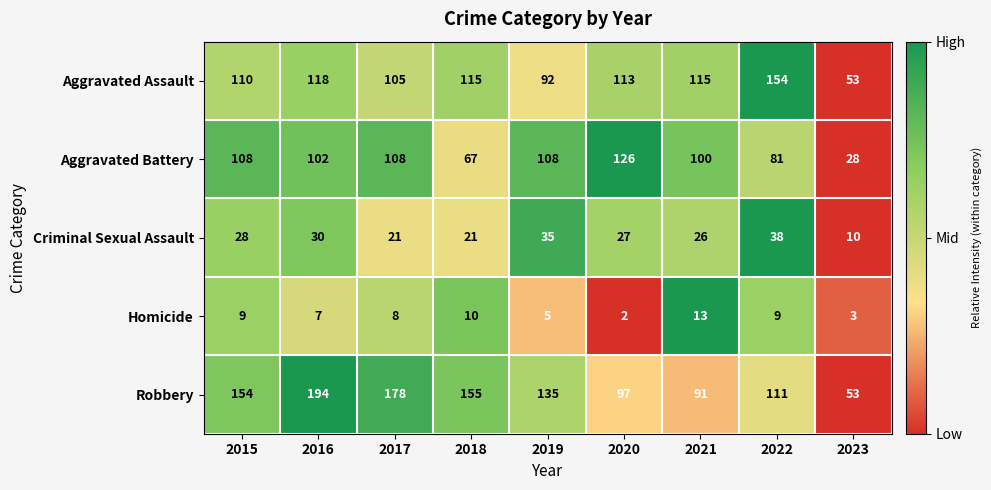

Which label corresponds to the largest value in the chart?

2016